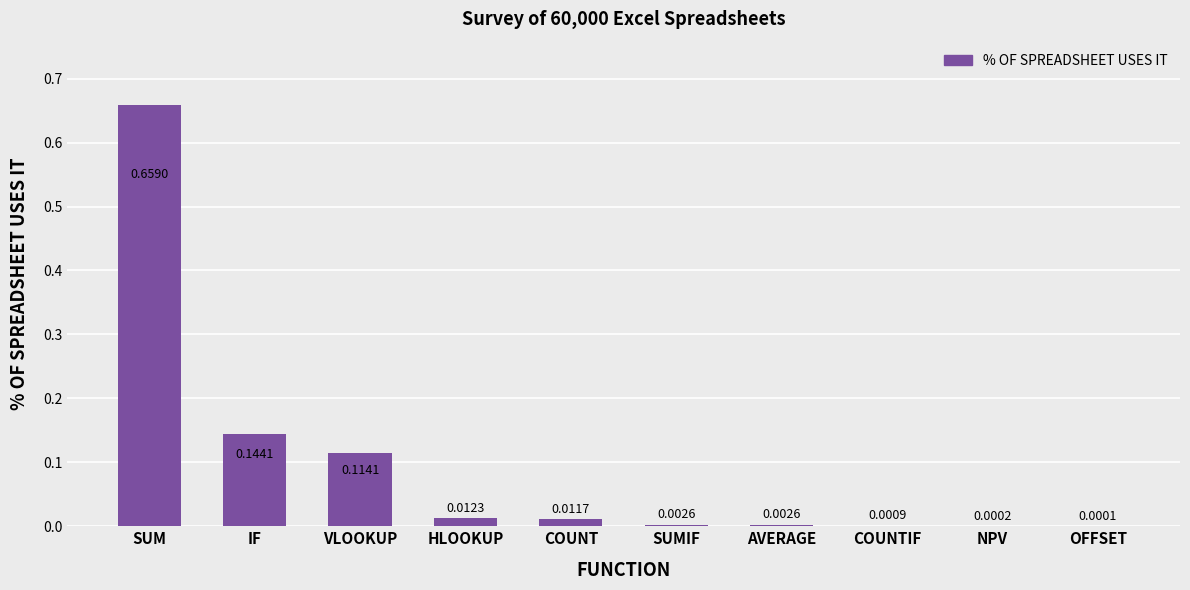

What is the sum of all values?

0.9